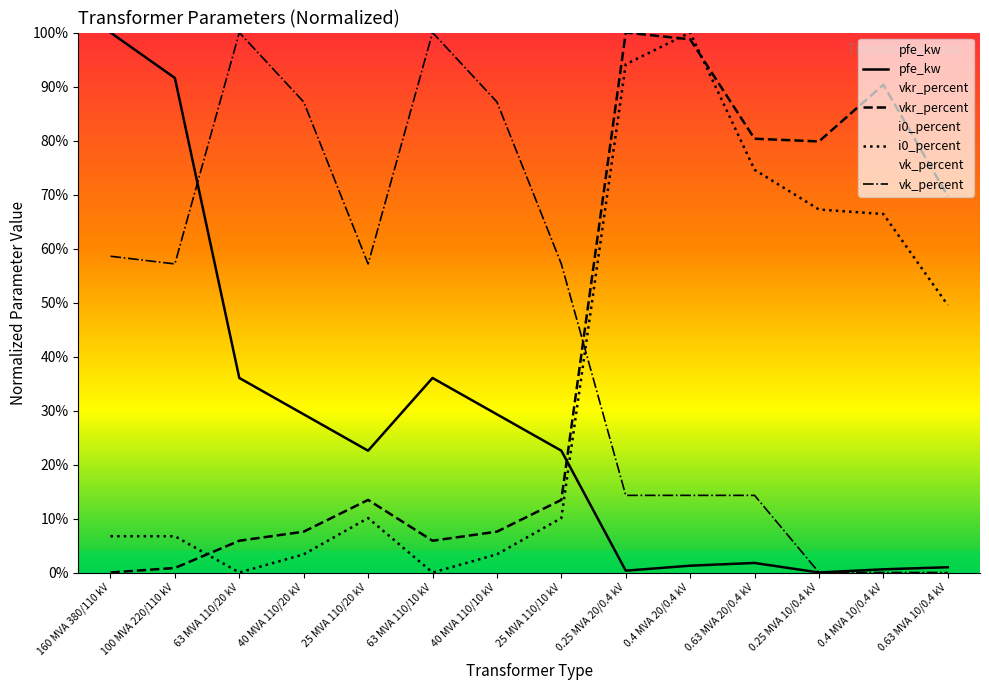

What is the label of the 2nd point from the left?

100 MVA 220/110 kV